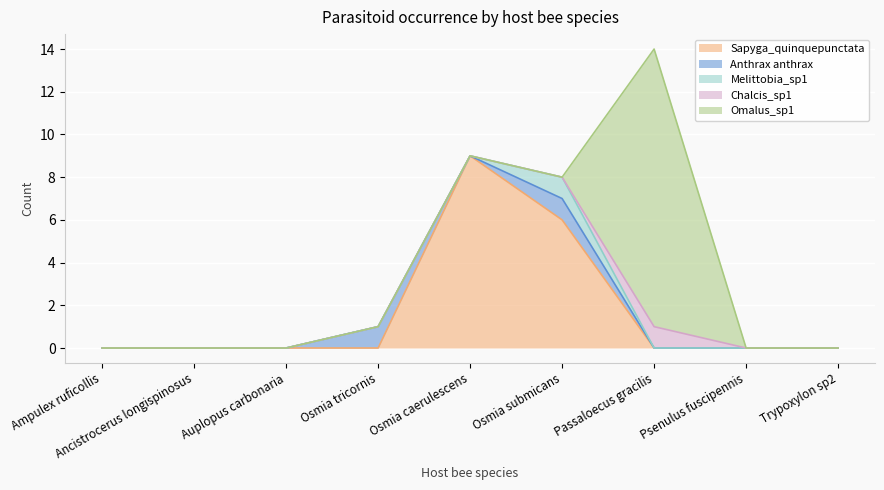

Does the chart display data point markers on the line(s)?

No